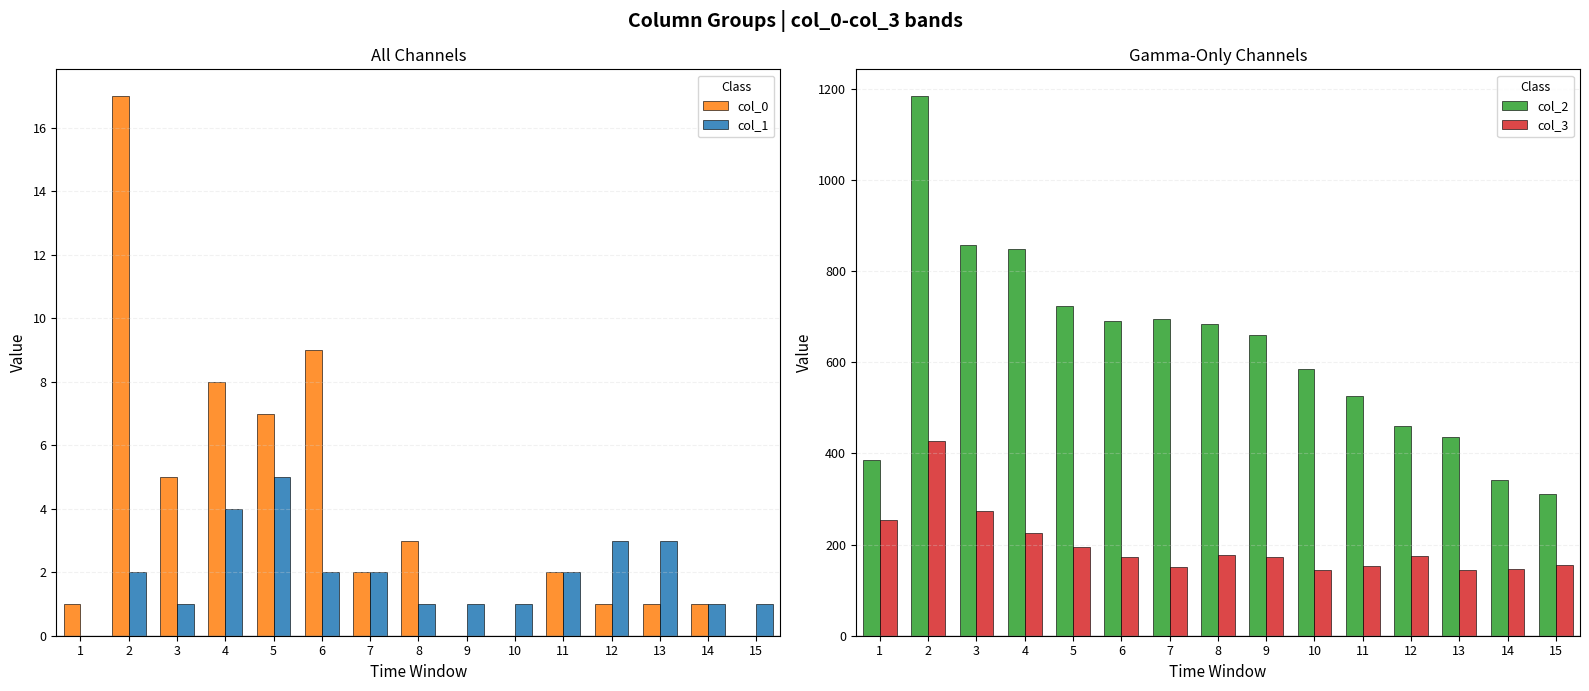

Reading left to right, transcribe all the data shown in this chart.

col_0: 1=1	2=17	3=5	4=8	5=7	6=9	7=2	8=3	9=0	10=0	11=2	12=1	13=1	14=1	15=0
col_1: 1=0	2=2	3=1	4=4	5=5	6=2	7=2	8=1	9=1	10=1	11=2	12=3	13=3	14=1	15=1
col_2: 1=386	2=1184	3=857	4=849	5=723	6=691	7=696	8=684	9=659	10=586	11=526	12=460	13=437	14=342	15=310
col_3: 1=254	2=428	3=273	4=226	5=194	6=172	7=151	8=177	9=173	10=145	11=152	12=174	13=145	14=146	15=155